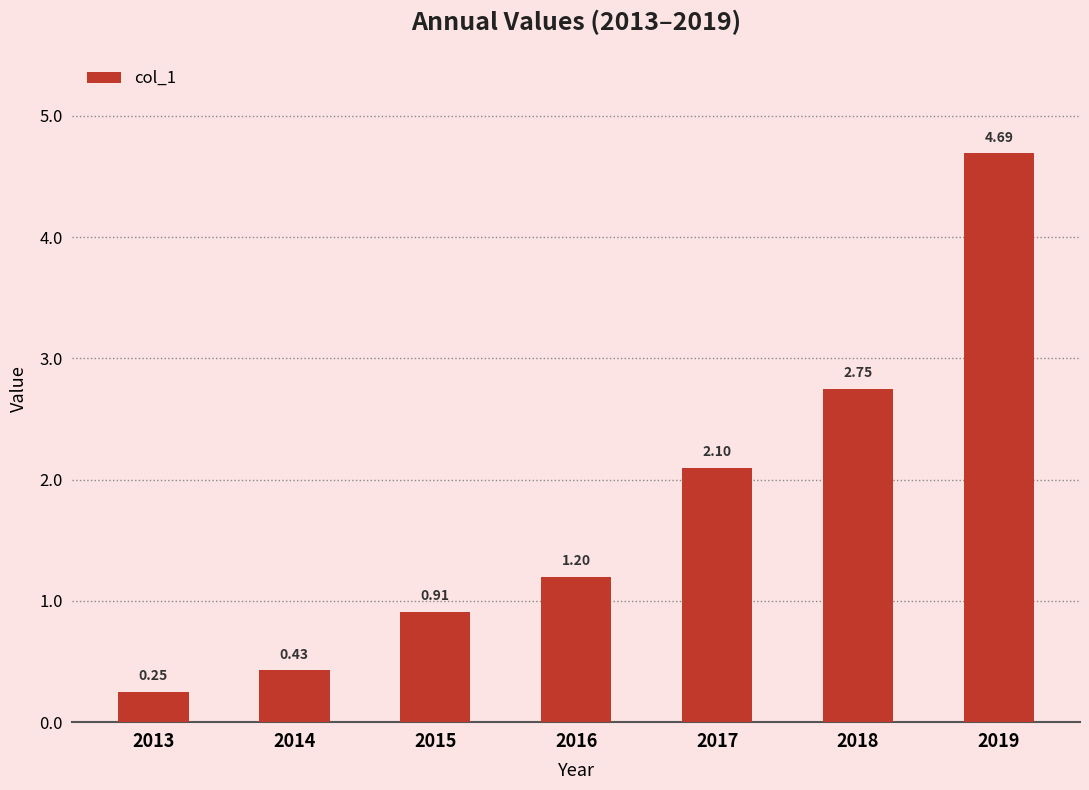

Which has a higher value, 2013 or 2019?

2019